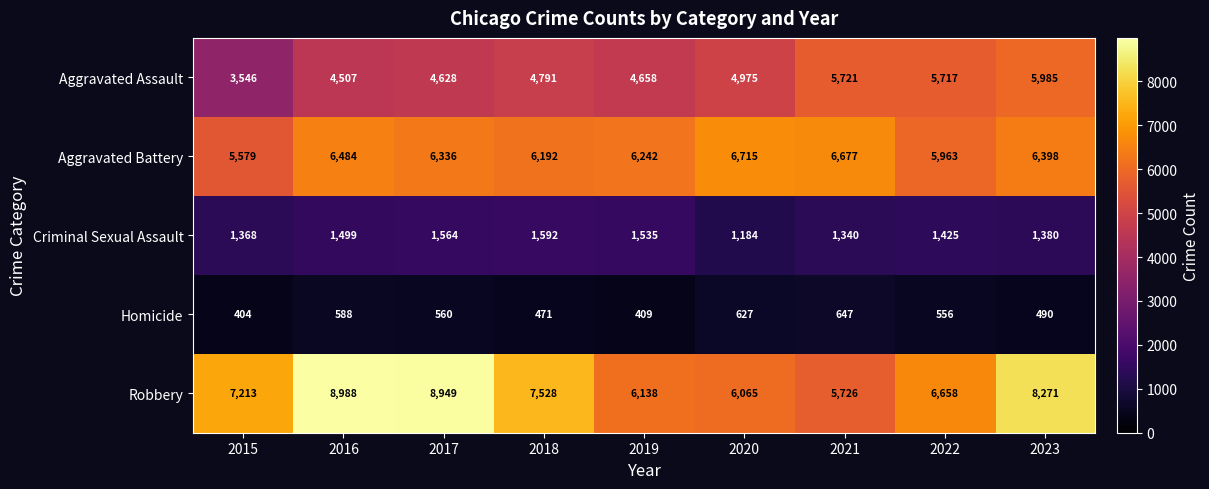

How many distinct data groups are displayed?

5